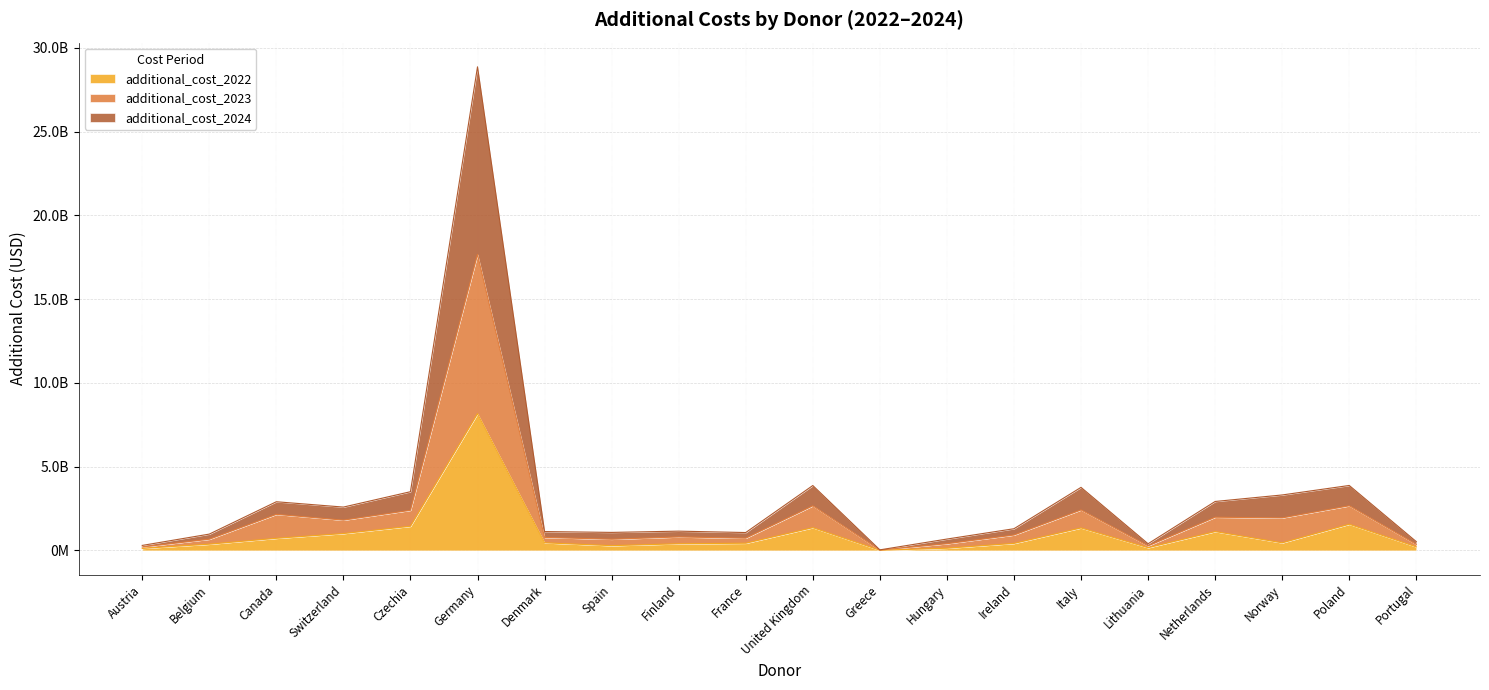

How many series are shown in this chart?

3